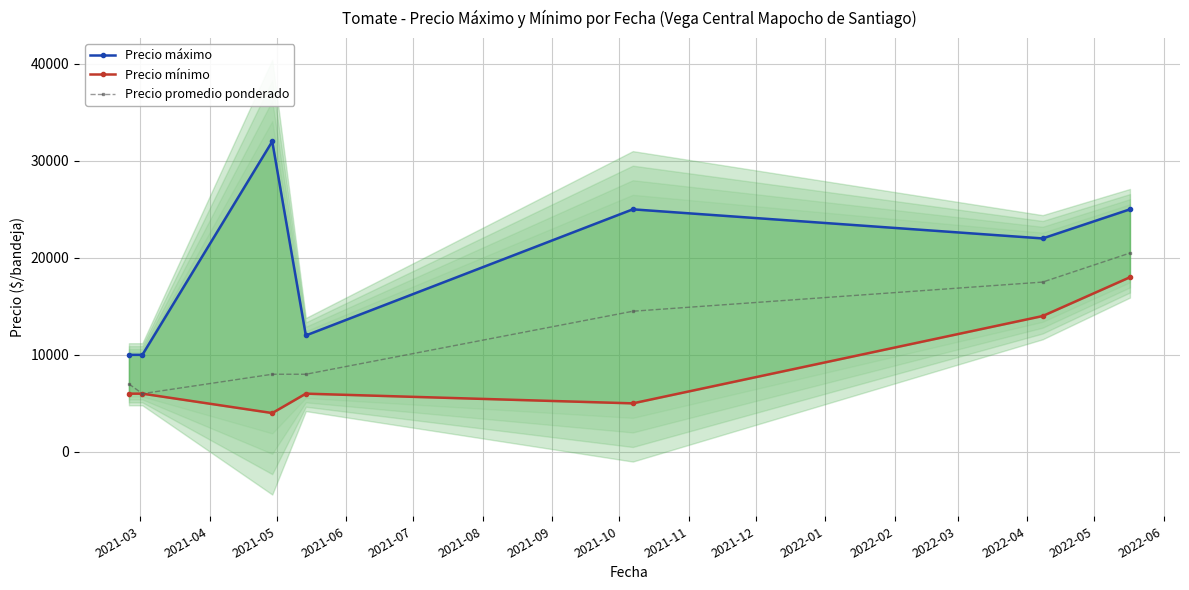

What is the value of the Precio promedio ponderado point at the 7th from the left?

20494